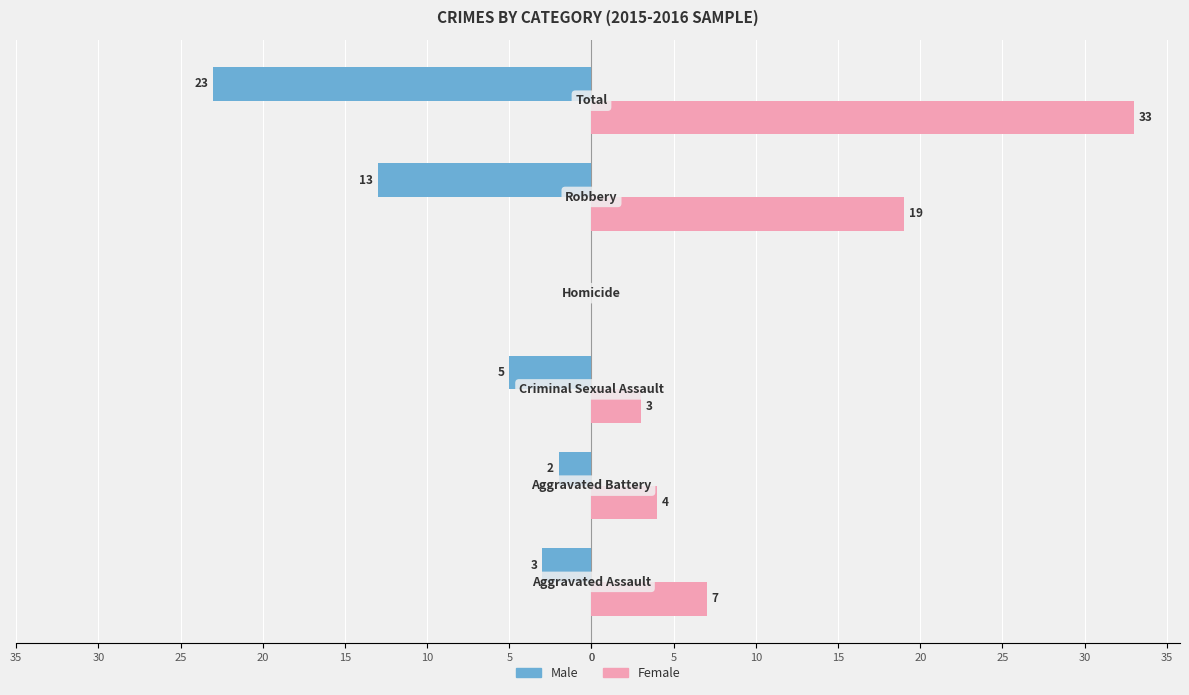

What is the value of the Male bar at the 2nd from the left?

-2